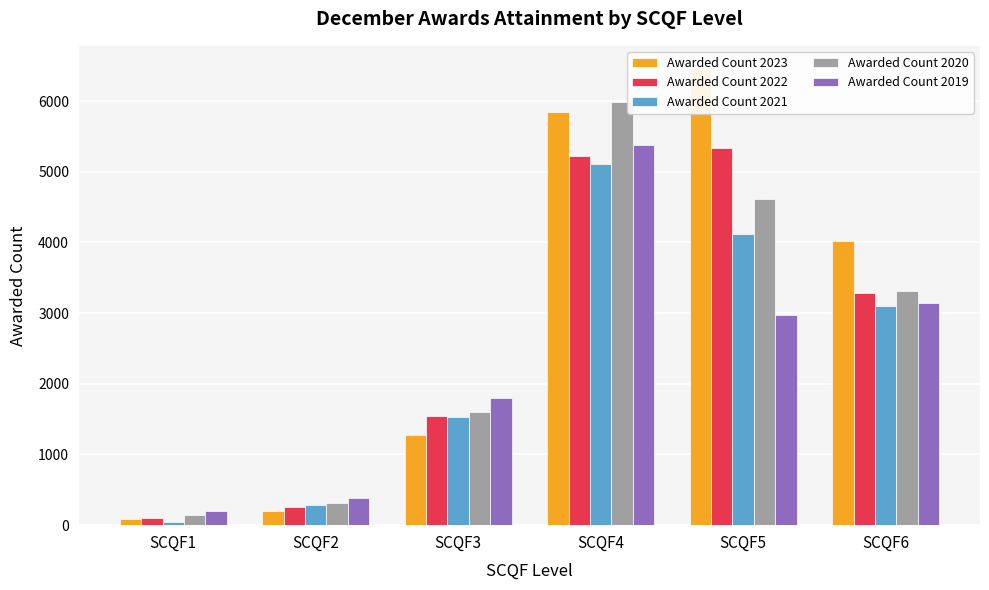

Which series has the largest range (max minus min)?

Awarded Count 2023